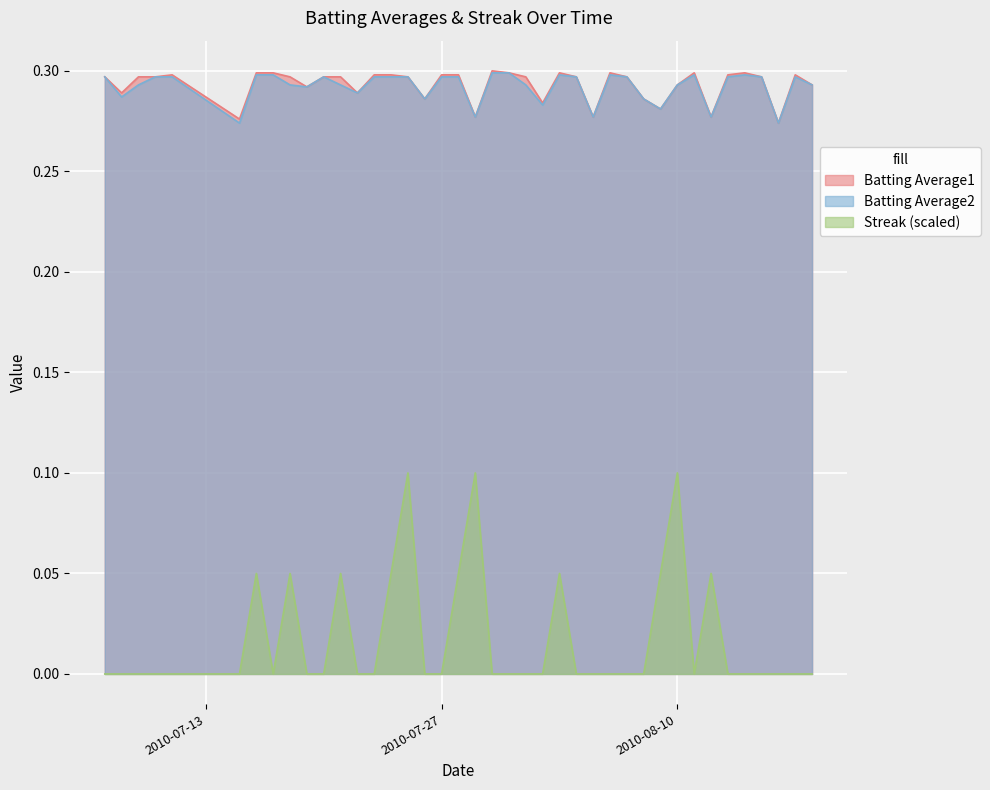

What is the approximate value of Batting Average1 at 2010-08-10?

0.3